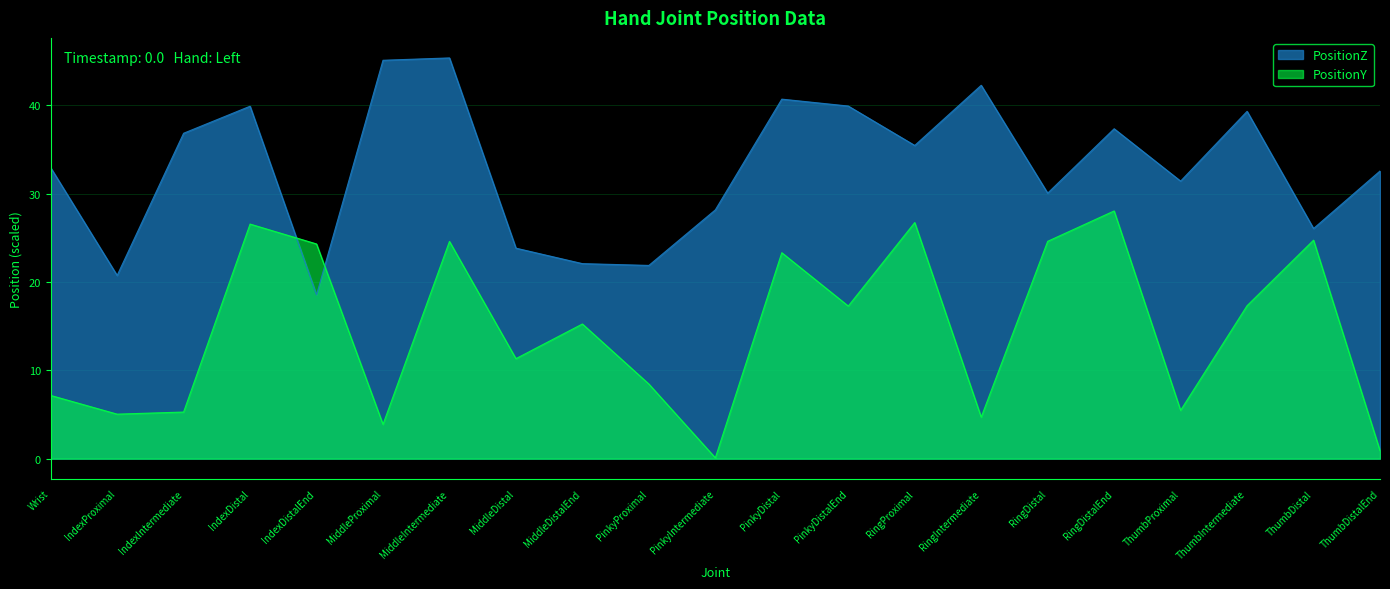

What is the ratio of the value at RingProximal to the value at IndexProximal?

1.7